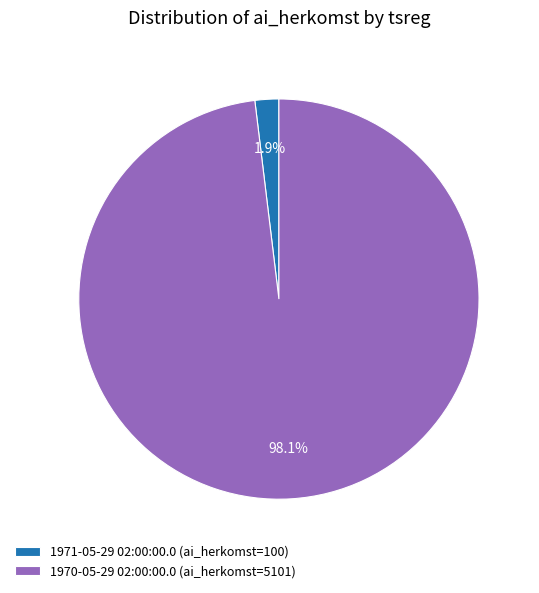

Which slice is the smallest?

1971-05-29 02:00:00.0